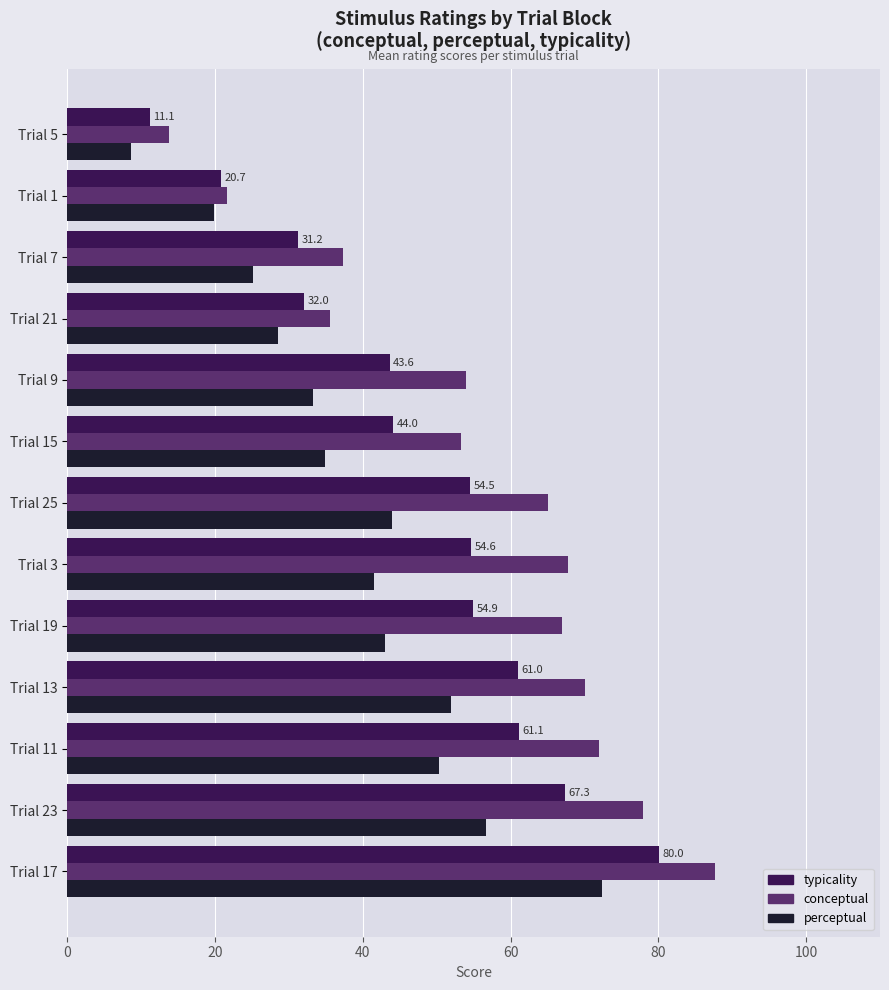

The value of typicality at Trial 3 is 16.7. True or false?

False